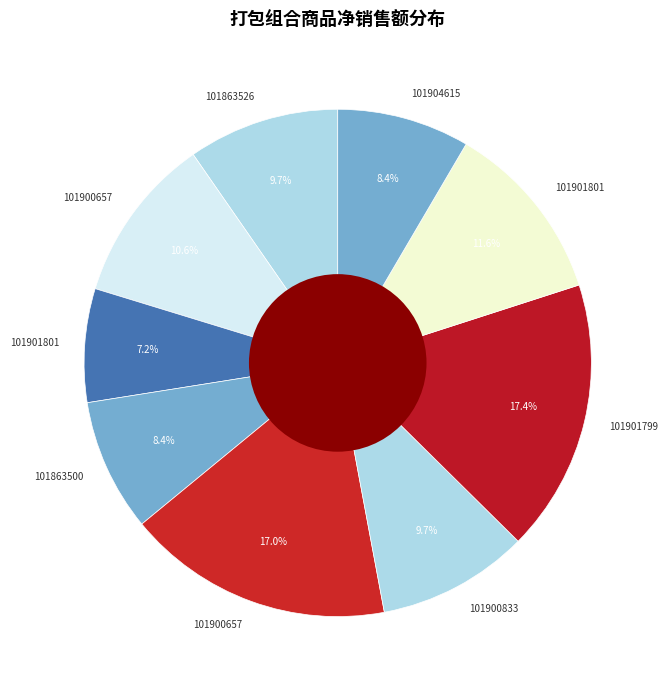

How many slices are in this pie chart?

9